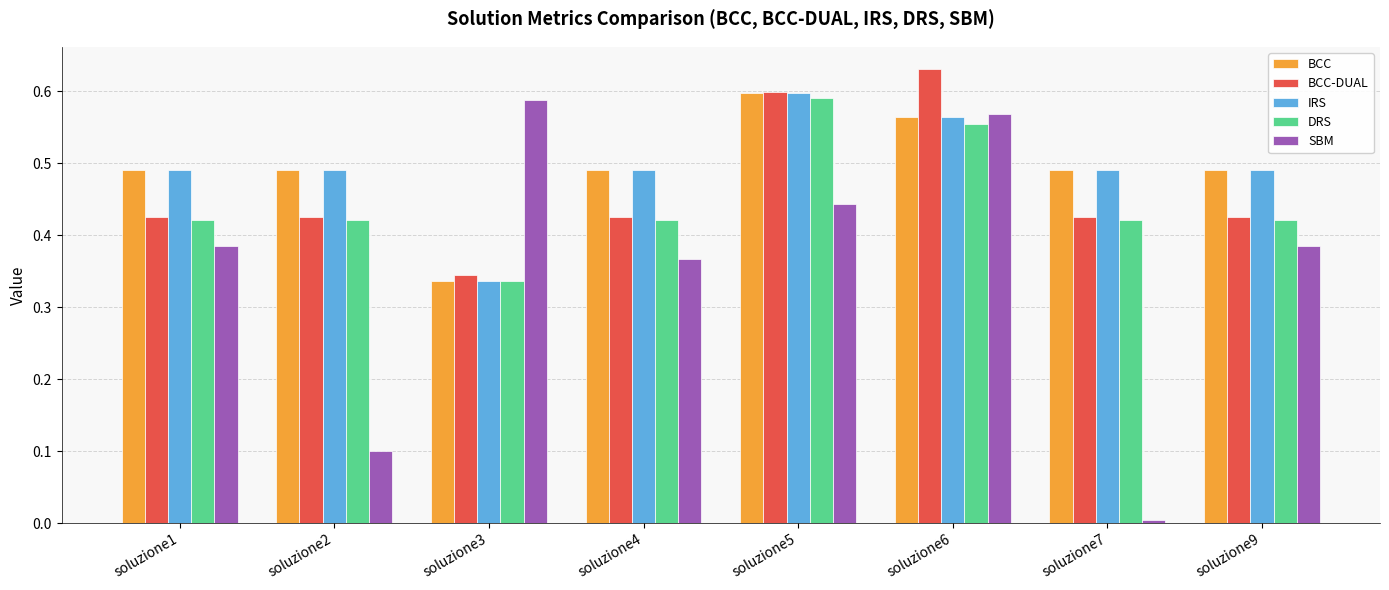

Is the value of BCC-DUAL at soluzione2 greater than the value of DRS at soluzione3?

Yes